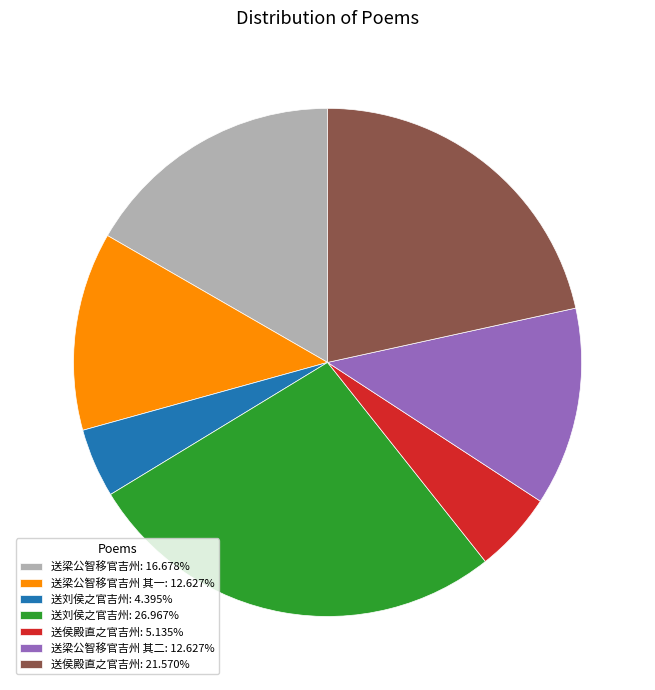

Is there a majority slice in this chart?

No